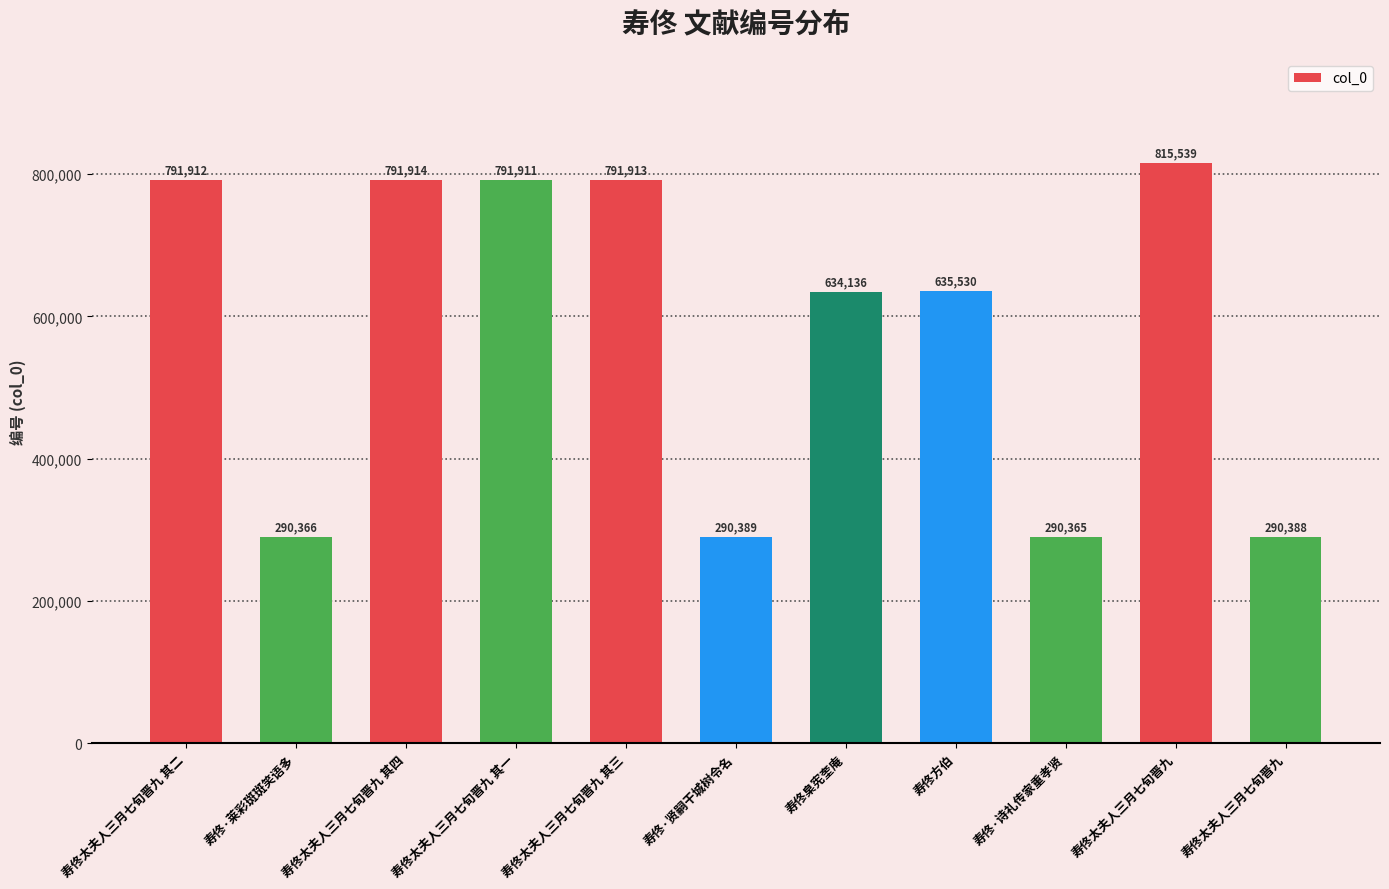

Are the bars horizontal?

No